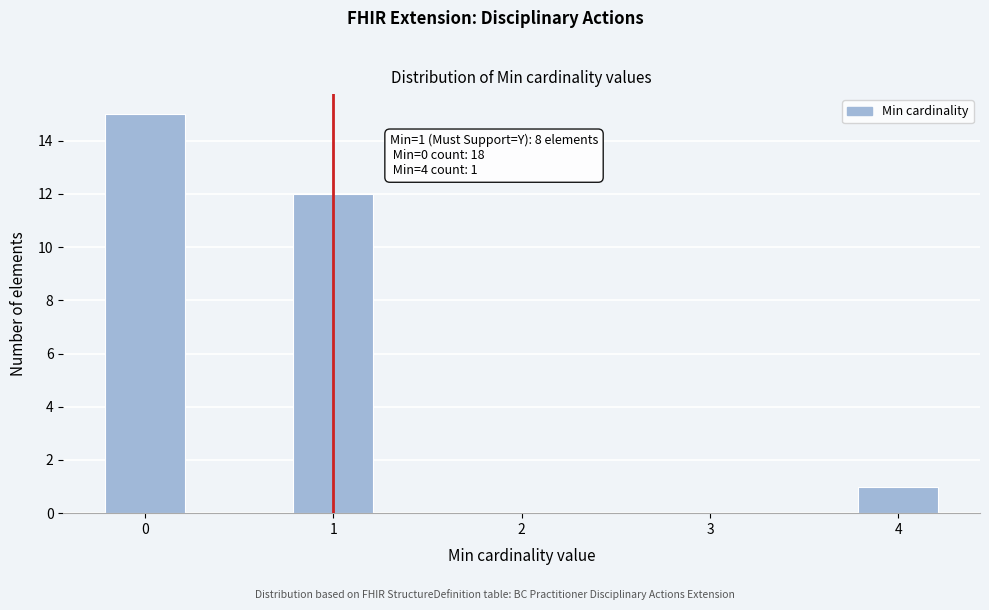

Over which range of the x-axis is the bar tallest?

-0.25 to 0.25